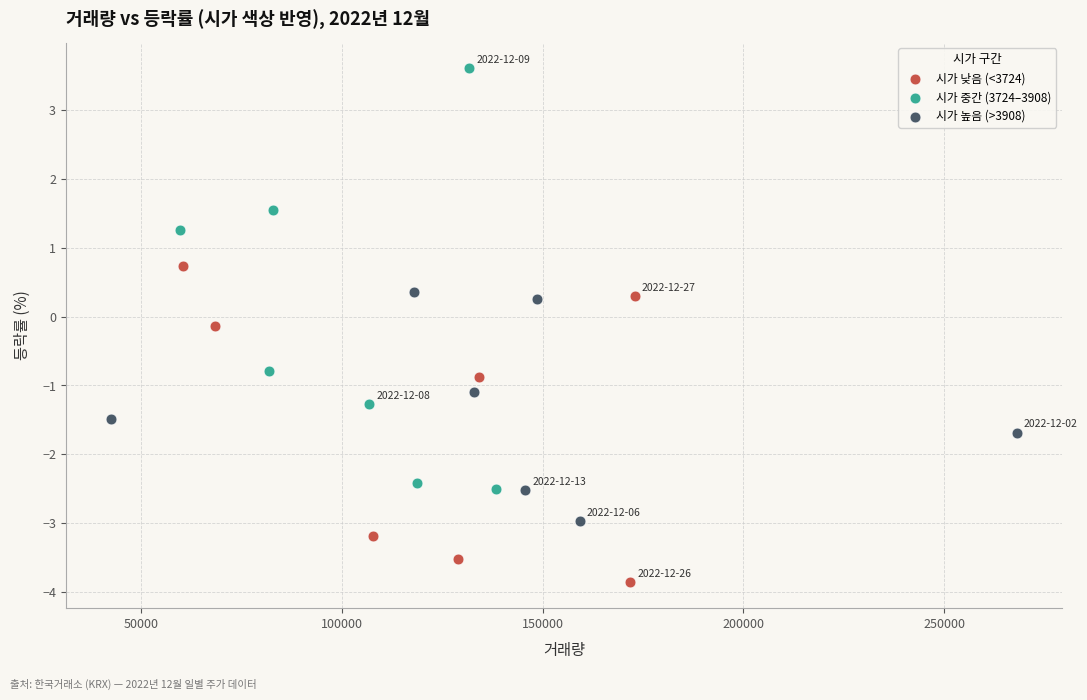

Which series contains the highest Y value?

시가 중간 (3724–3908)